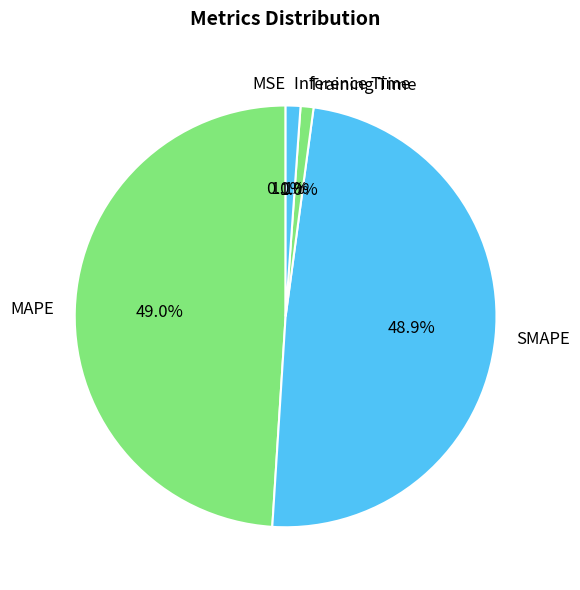

Combined, what portion of the pie is Inference Time and SMAPE?

50.0%